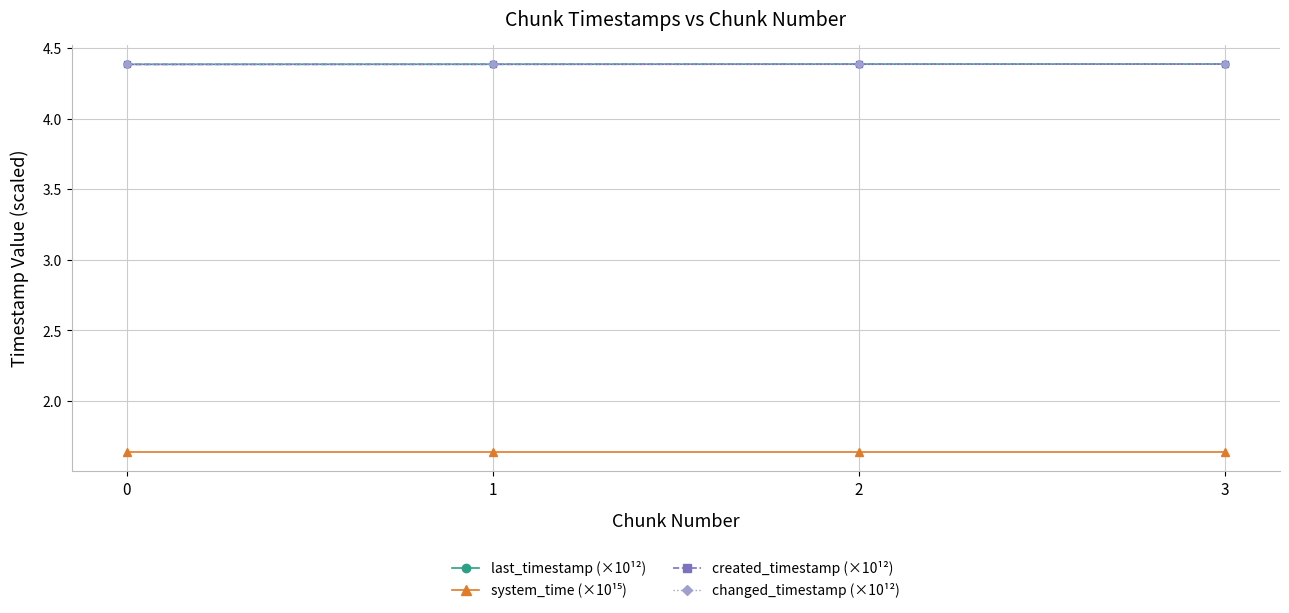

Is this an area chart (filled region under the line)?

No